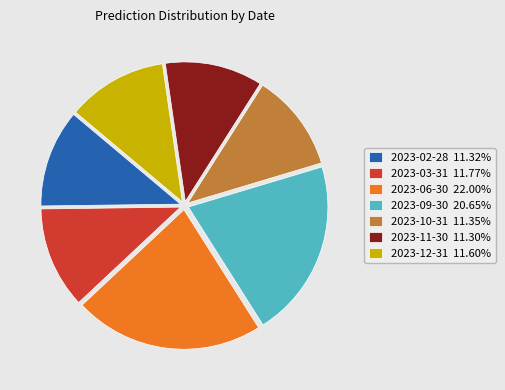

How many segments does this pie chart have?

7